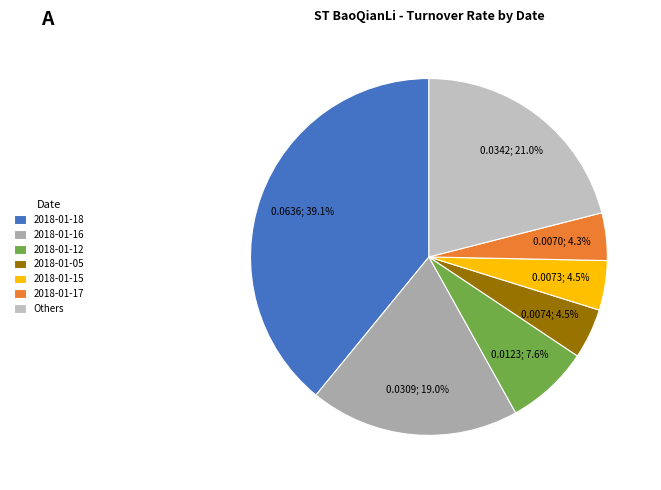

Count the number of slices in the pie.

7